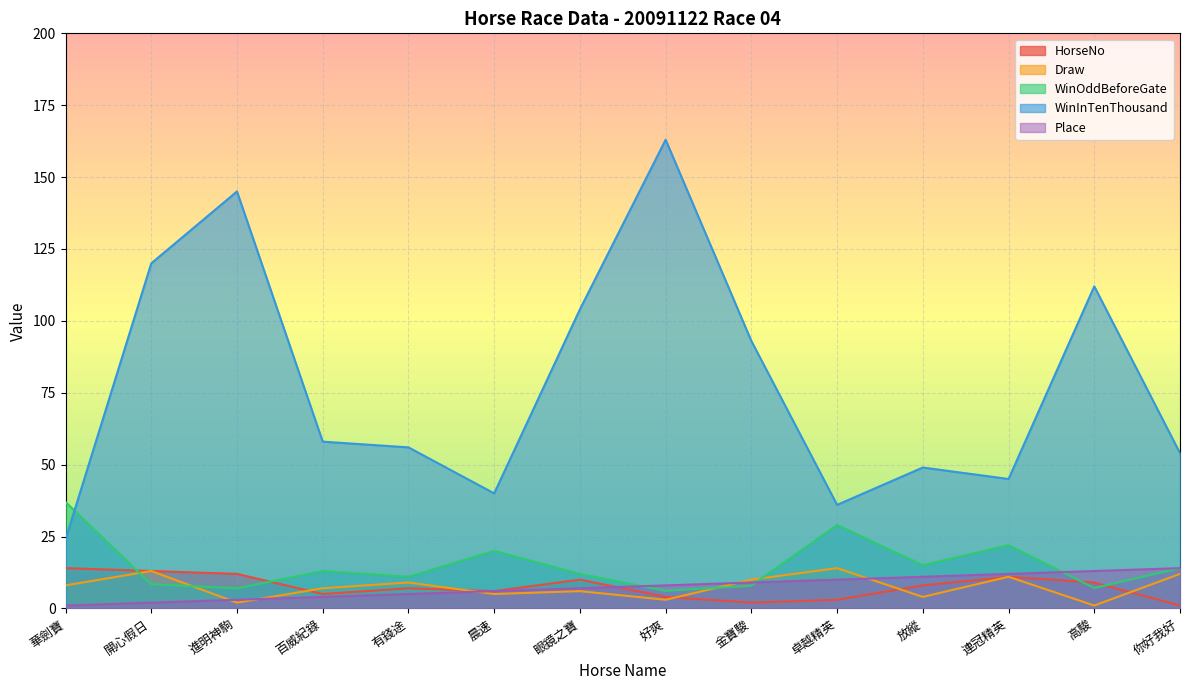

What is the smallest value displayed?

1.0